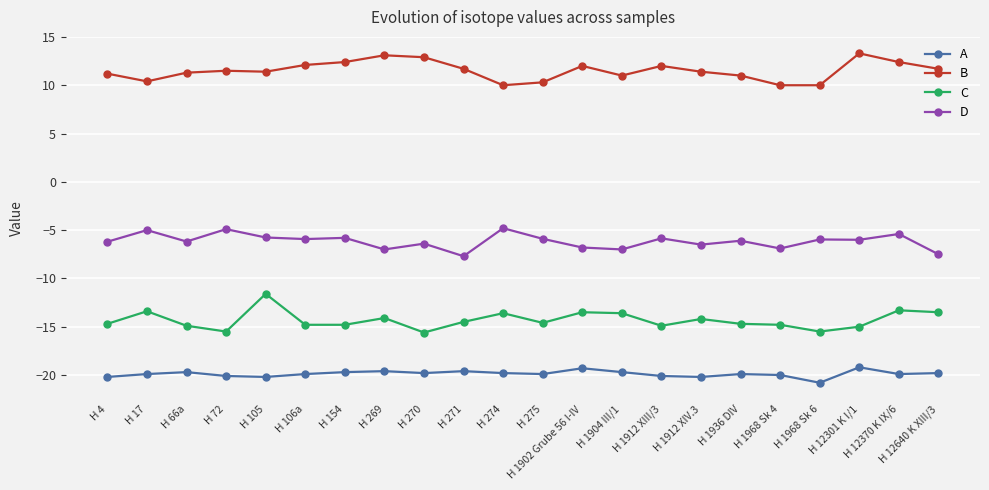

What is the value of the A point at the 9th from the left?

-19.8